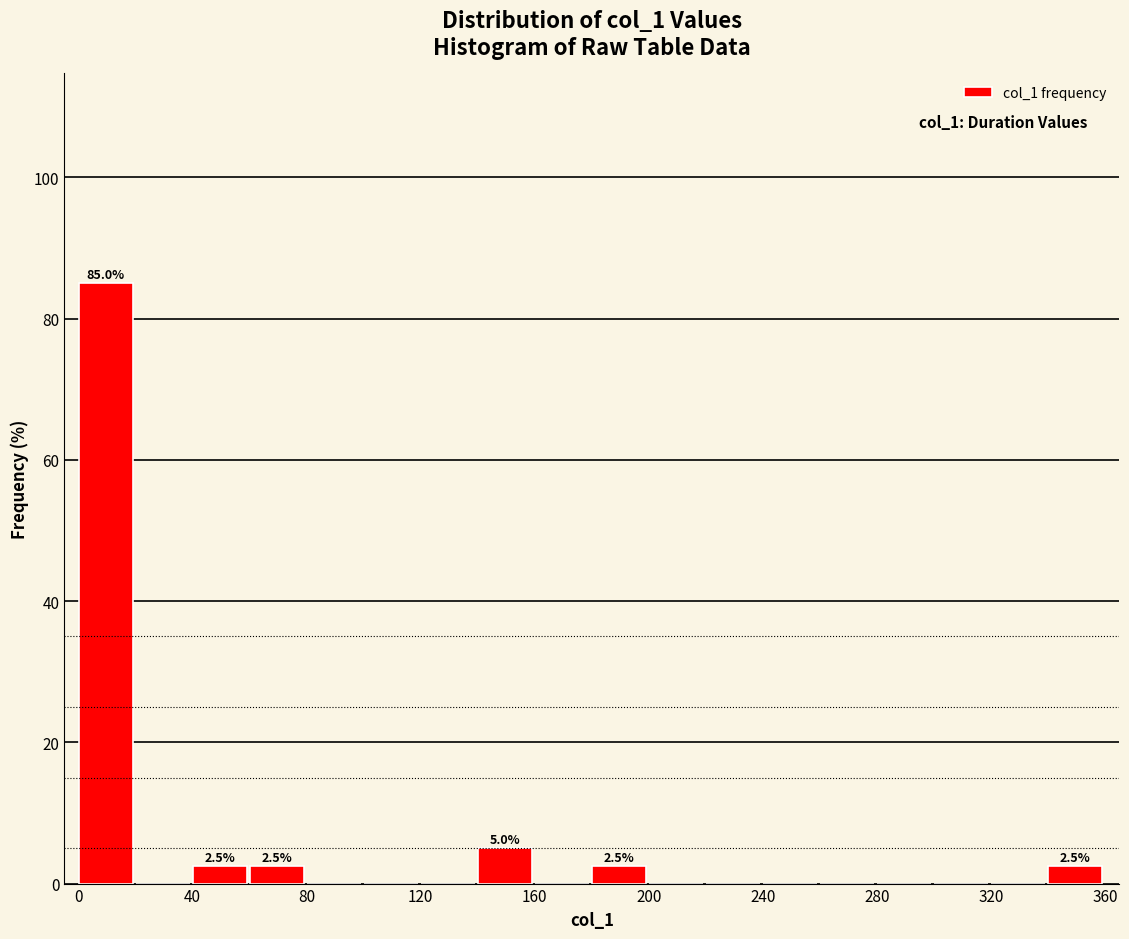

Which range on the x-axis has the tallest bar?

0 to 20